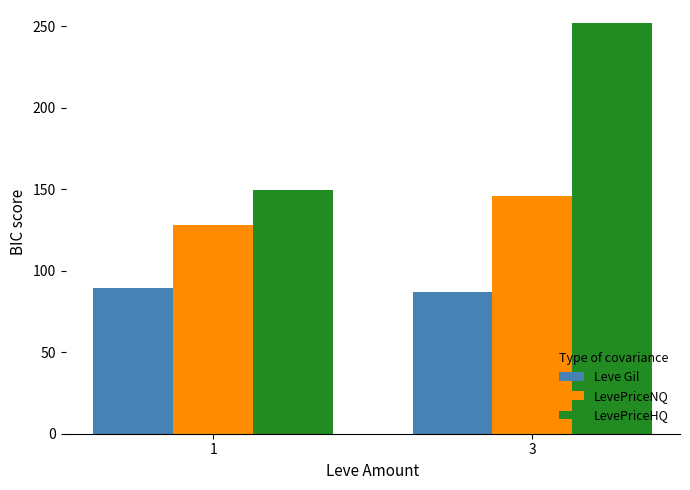

Rank the series by their maximum value, from lowest to highest.

Leve Gil, LevePriceNQ, LevePriceHQ